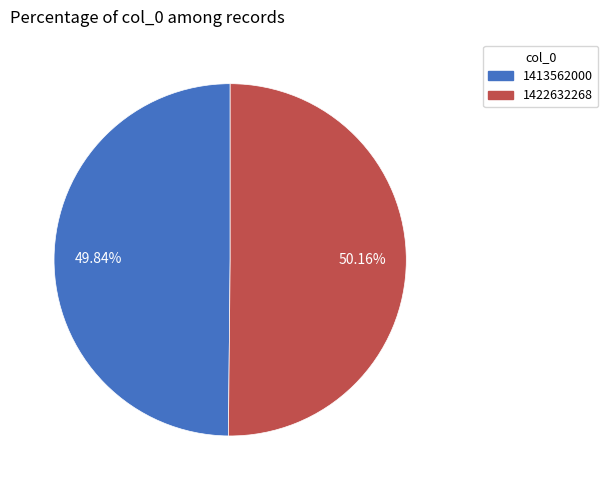

Is it true that 1413562000 is 39% of the pie?

False